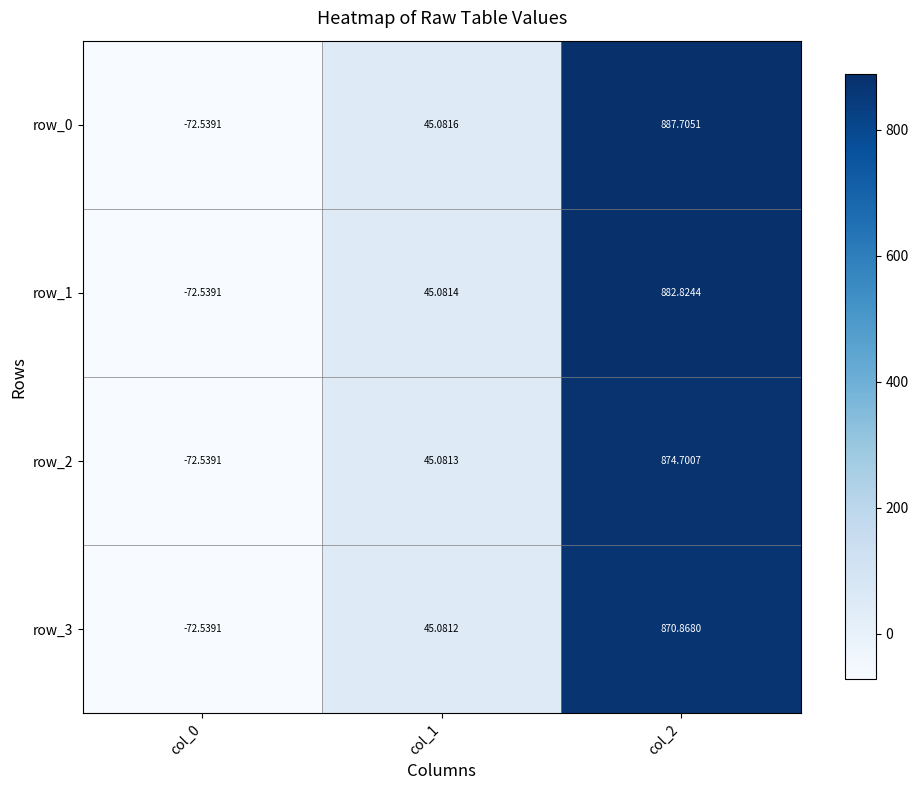

Reading left to right, extract all data points from this chart.

row_0: col_0=-72.5	col_1=45.1	col_2=887.7
row_1: col_0=-72.5	col_1=45.1	col_2=882.8
row_2: col_0=-72.5	col_1=45.1	col_2=874.7
row_3: col_0=-72.5	col_1=45.1	col_2=870.9